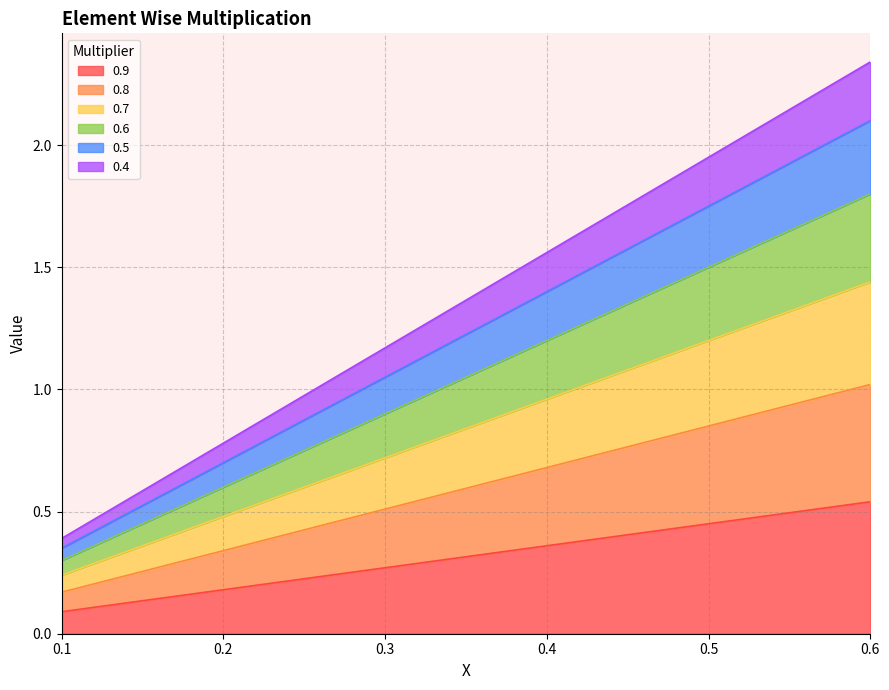

True or false: 0.4 and 0.6 cross at least once.

False